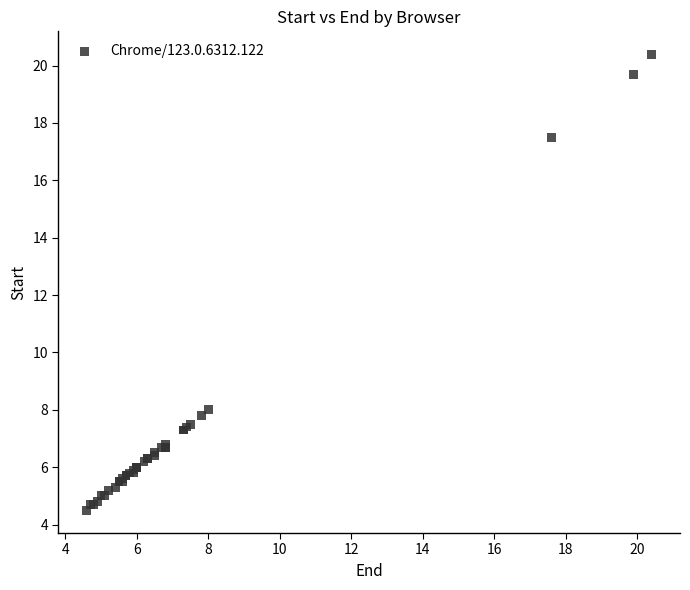

What Y value in the scatter plot is closest to 12?

8.0